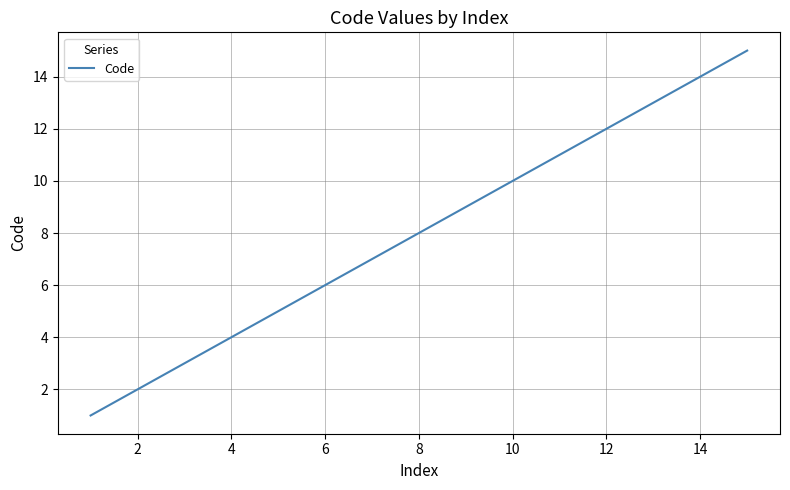

What is the difference between the maximum and minimum values?

14